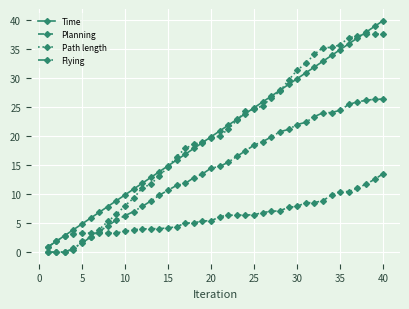

At how many categories does at least one series exceed 33?

9